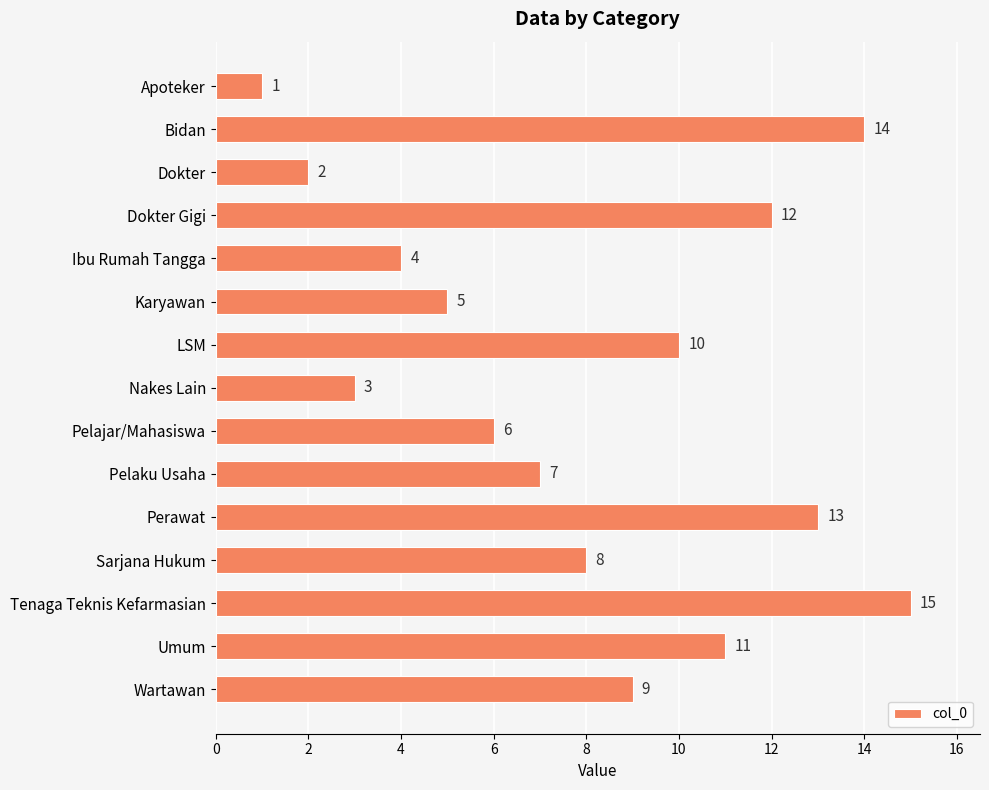

Reading top to bottom, what are all the values shown in this chart?

1	14	2	12	4	5	10	3	6	7	13	8	15	11	9